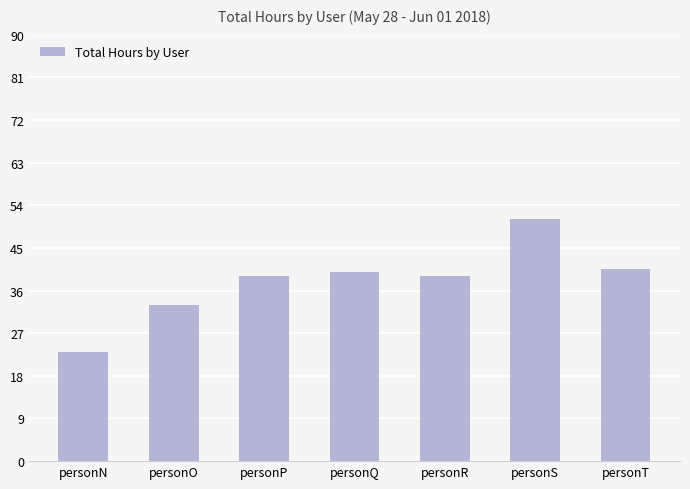

Count the number of data series in this chart.

1